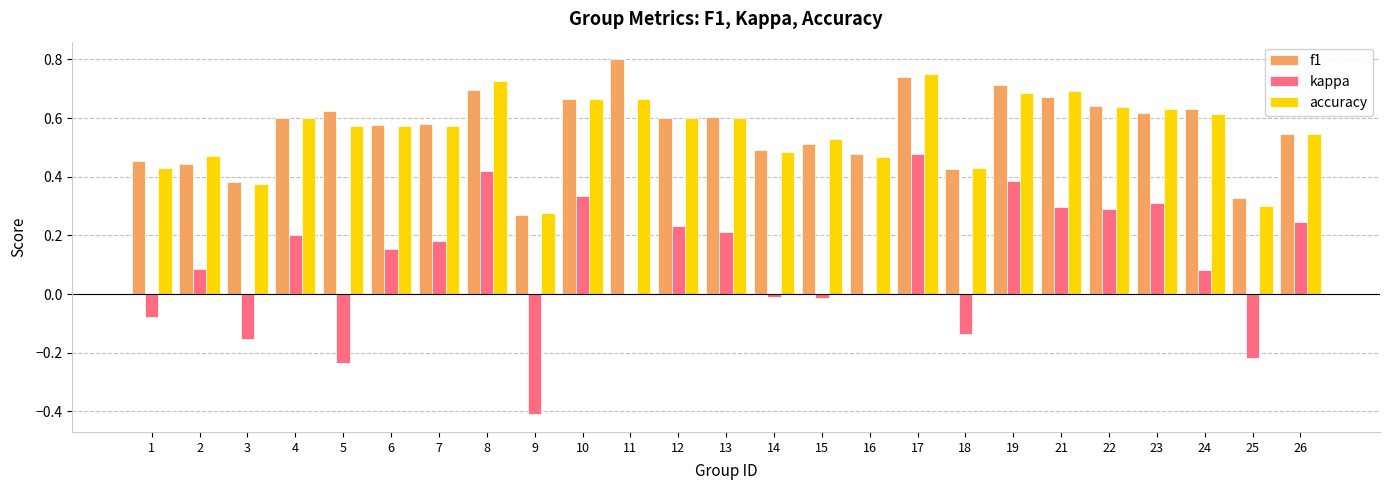

True or false: accuracy has a value of 0.3 at 25.

True